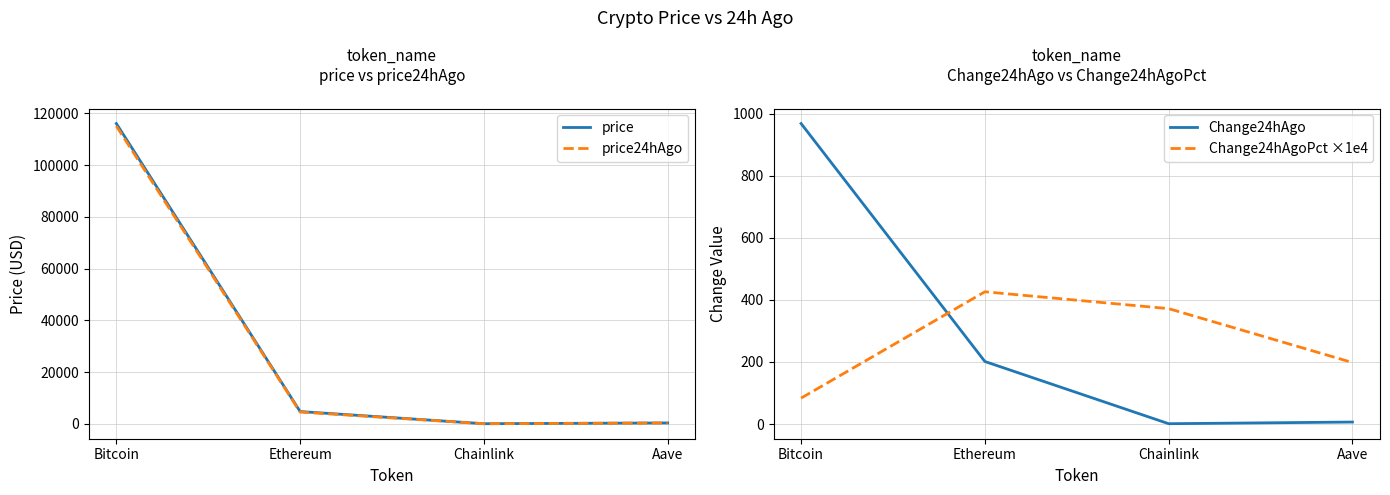

Read the price value at Bitcoin.

116023.0